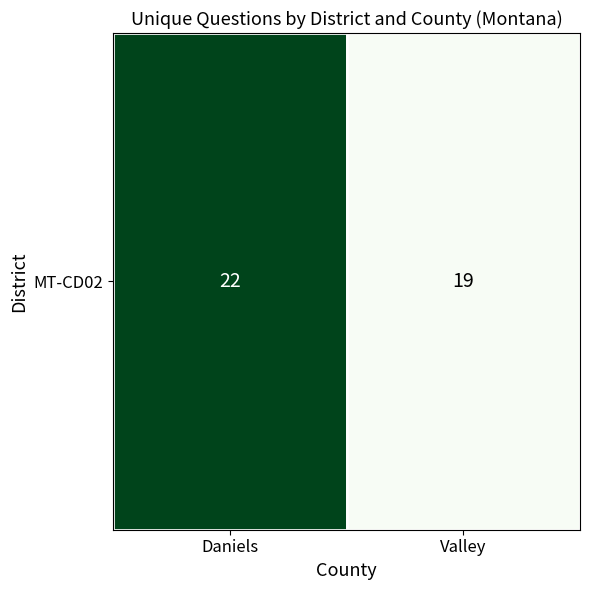

What is the change in value from Daniels to Valley?

-3